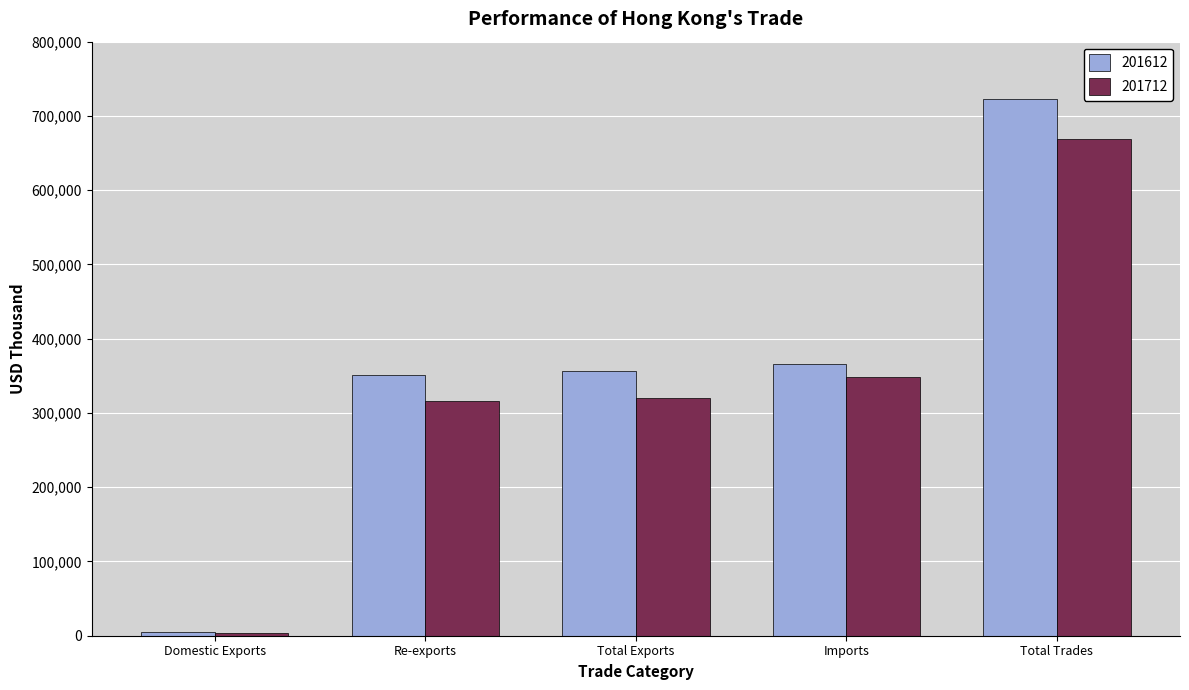

Rank the series by their maximum value, from highest to lowest.

201612, 201712